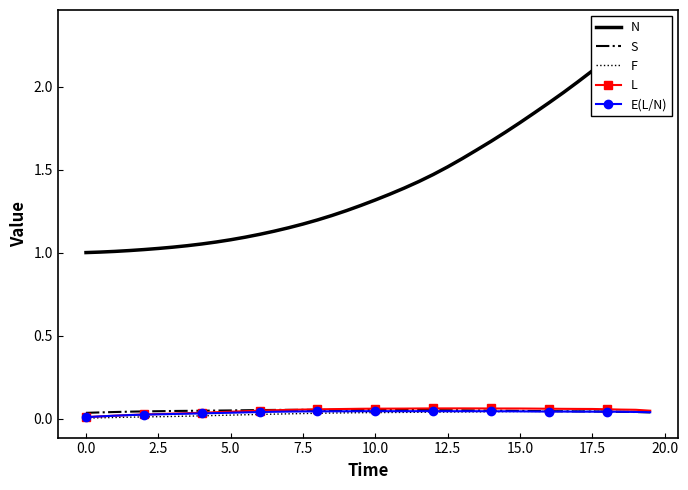

Count the number of data series in this chart.

5